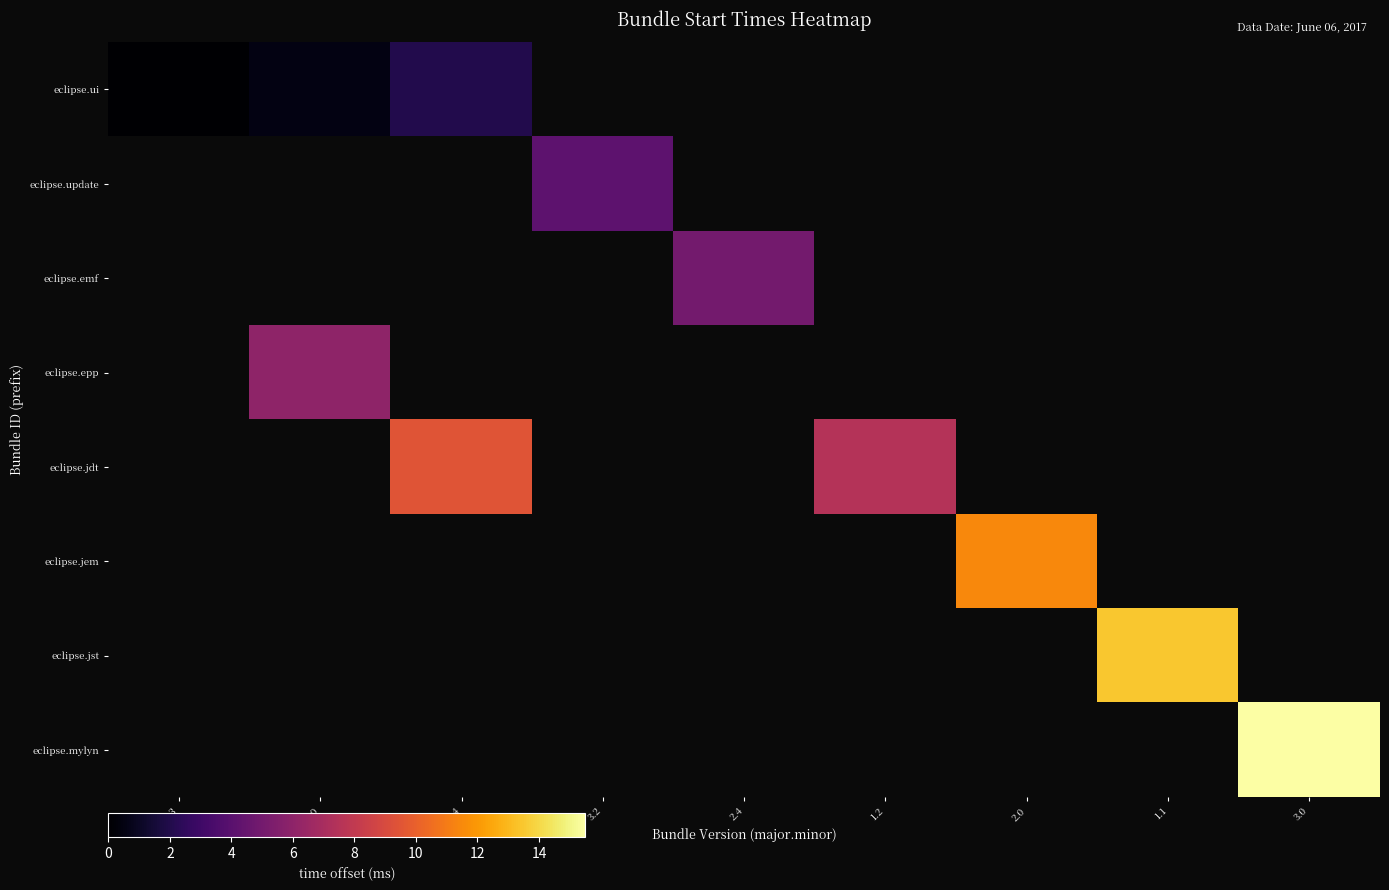

At how many categories does at least one series exceed 12?

2